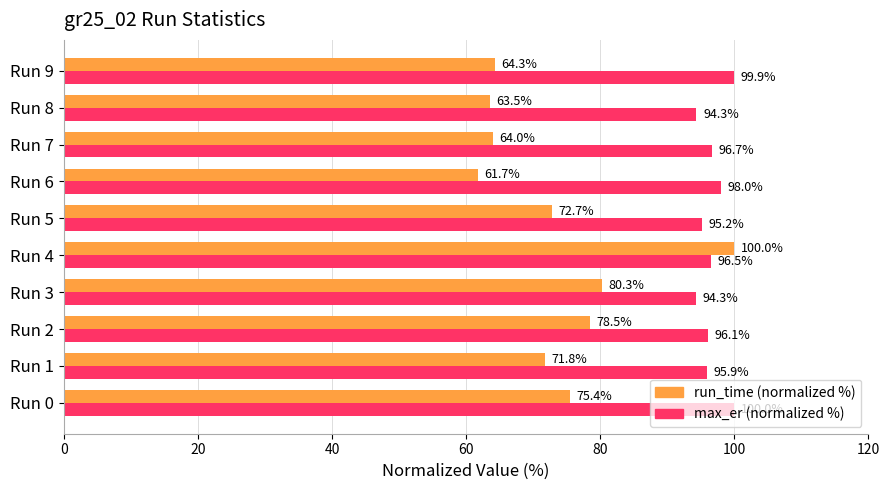

At how many categories does at least one series exceed 80?

10